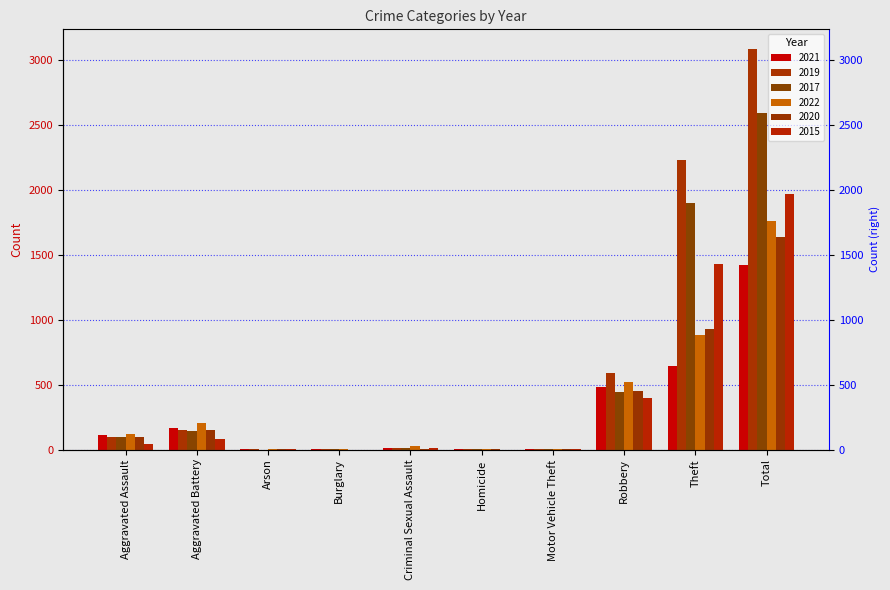

How many values in 2020 are above zero?

9